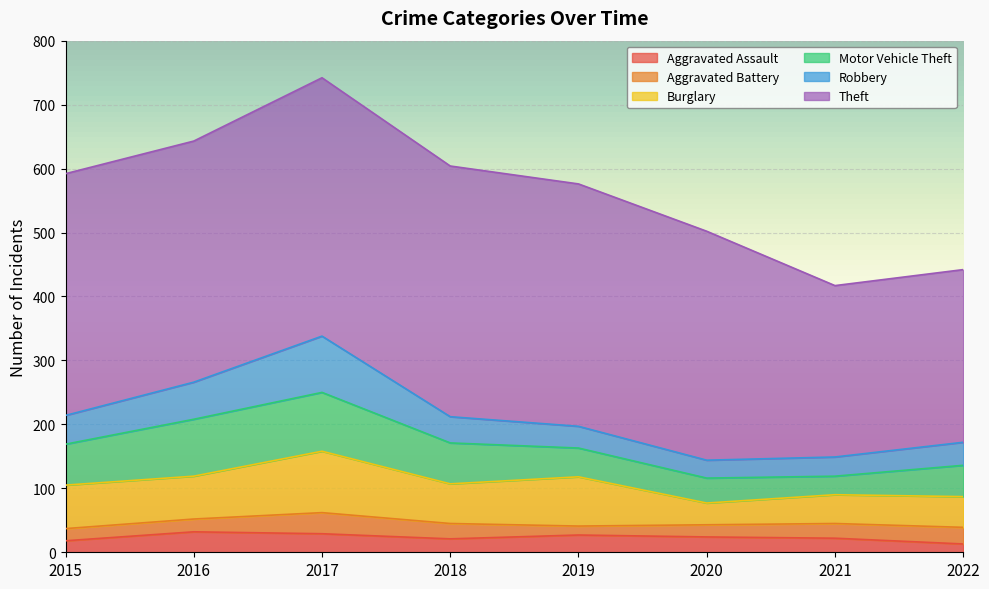

How many lines are shown in the chart?

6